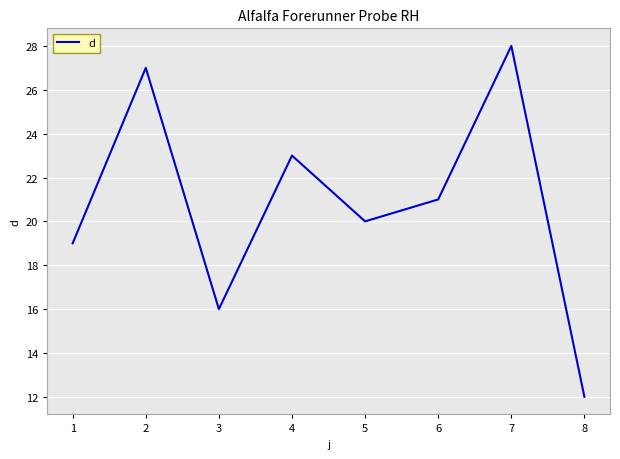

What is the maximum value shown in the chart?

28